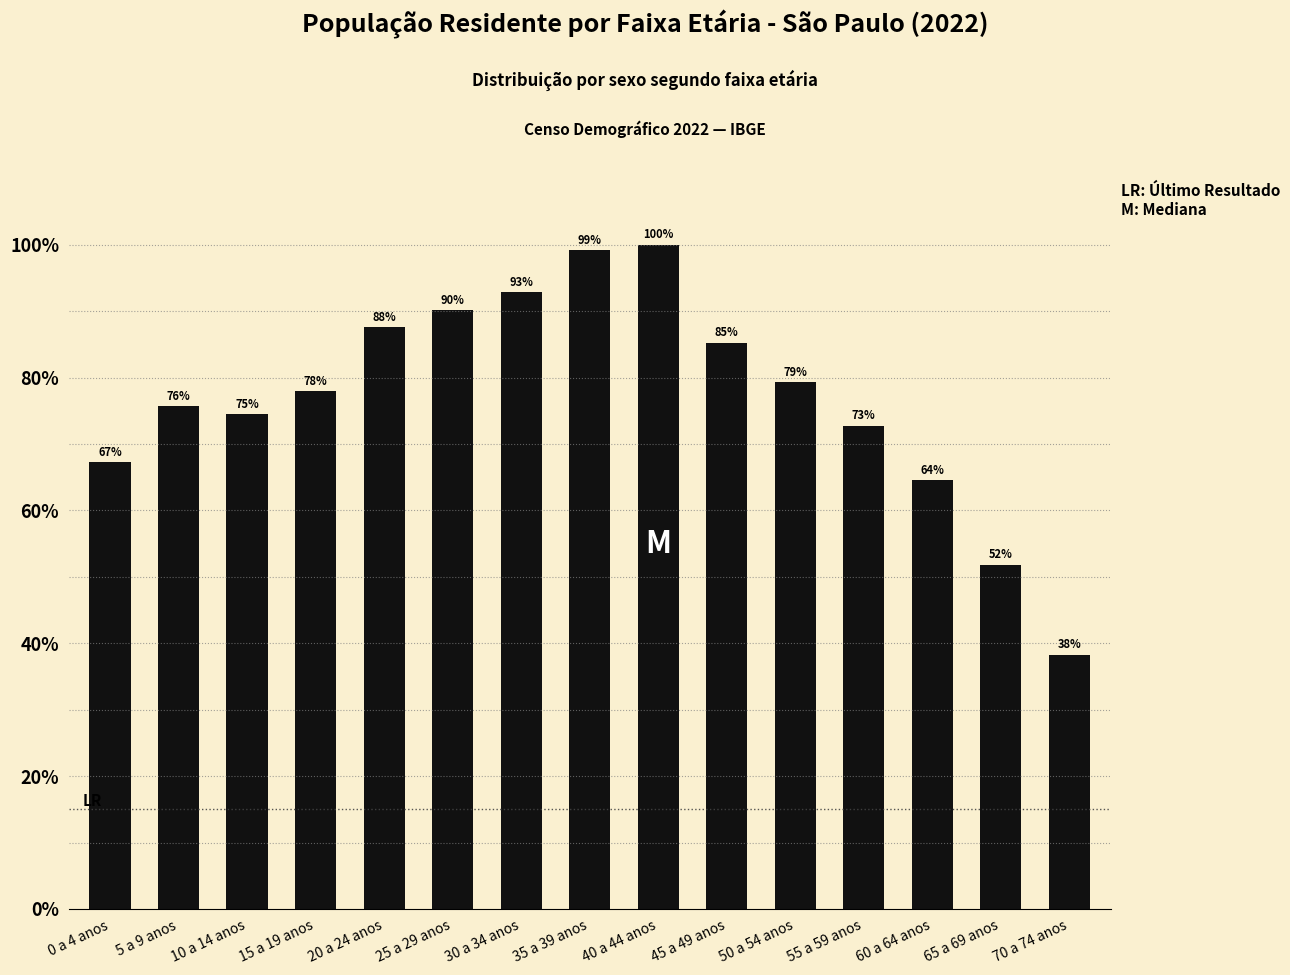

Does the chart contain any negative values?

No